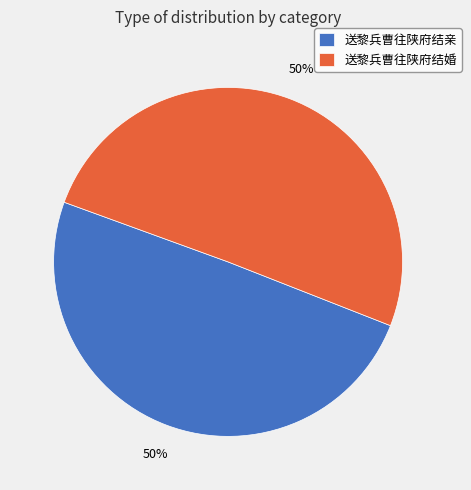

To the nearest percent, what percentage of the pie is 送黎兵曹往陕府结亲?

50%